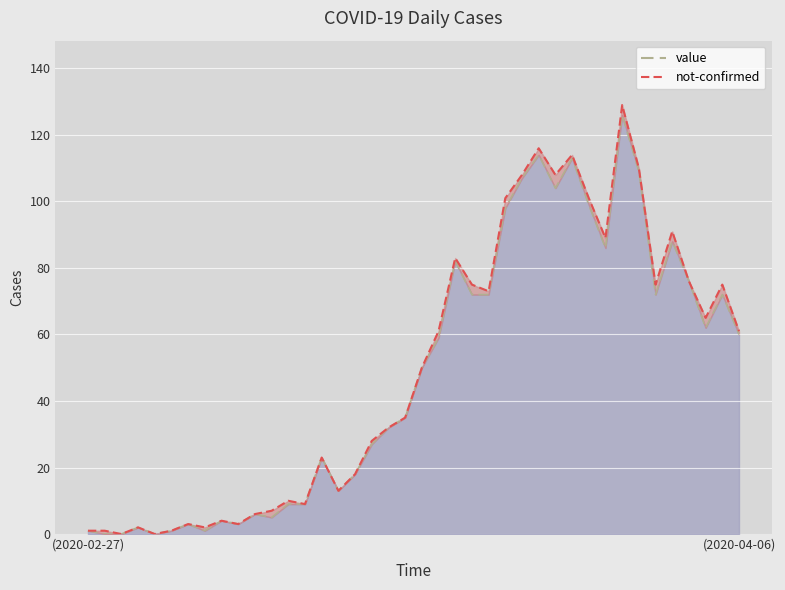

True or false: the data has more than 0 interior local peaks.

True